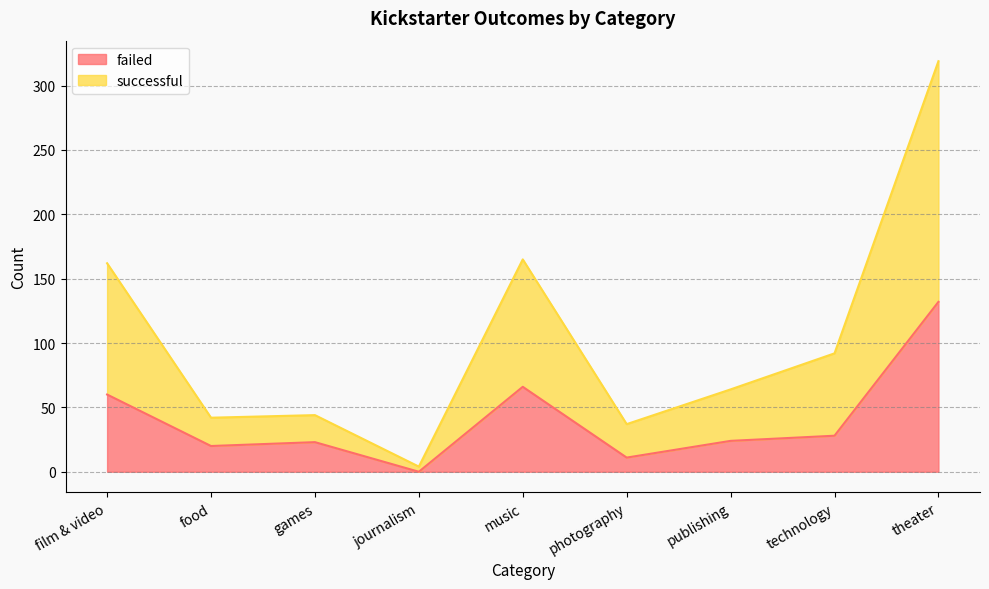

Read the failed value at games, to the nearest 10.

20